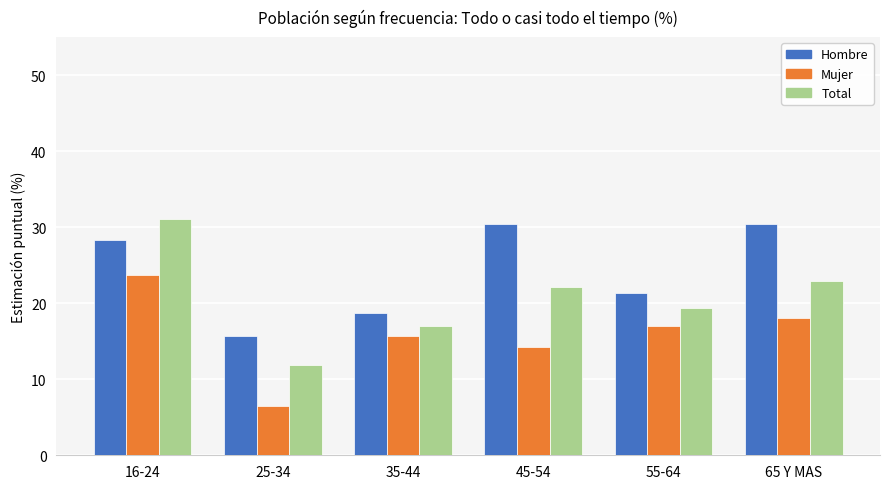

What is the spread (max minus min) of values at 16-24?

7.3